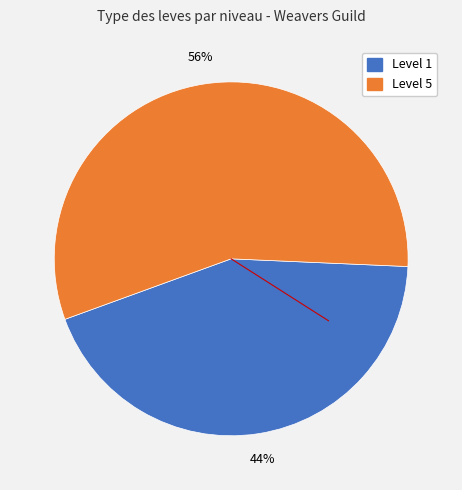

Is there a majority slice in this chart?

Yes